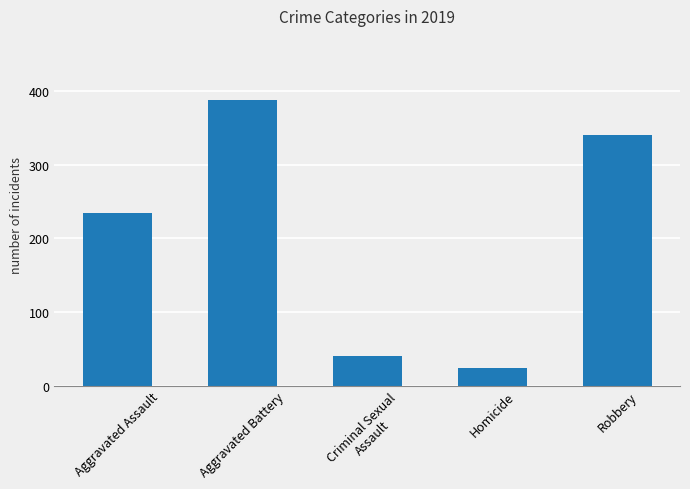

Reading left to right, list all the values displayed in this chart.

Aggravated Assault=235	Aggravated Battery=388	Criminal Sexual
Assault=40	Homicide=24	Robbery=340